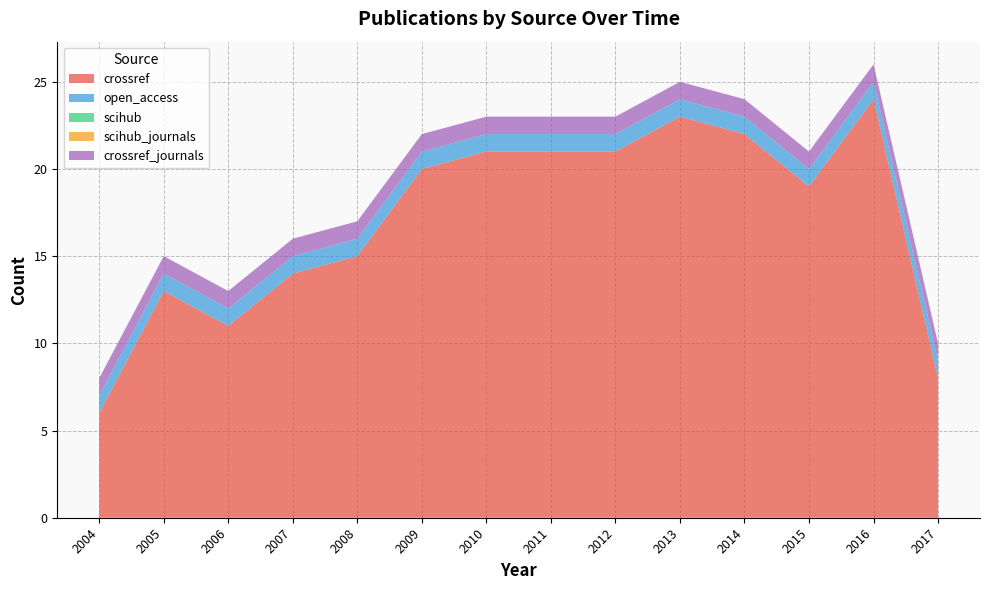

Reading left to right, list all the values displayed in this chart.

crossref: 2004=6	2005=13	2006=11	2007=14	2008=15	2009=20	2010=21	2011=21	2012=21	2013=23	2014=22	2015=19	2016=24	2017=8
open_access: 2004=1	2005=1	2006=1	2007=1	2008=1	2009=1	2010=1	2011=1	2012=1	2013=1	2014=1	2015=1	2016=1	2017=1
scihub: 2004=0	2005=0	2006=0	2007=0	2008=0	2009=0	2010=0	2011=0	2012=0	2013=0	2014=0	2015=0	2016=0	2017=0
scihub_journals: 2004=0	2005=0	2006=0	2007=0	2008=0	2009=0	2010=0	2011=0	2012=0	2013=0	2014=0	2015=0	2016=0	2017=0
crossref_journals: 2004=1	2005=1	2006=1	2007=1	2008=1	2009=1	2010=1	2011=1	2012=1	2013=1	2014=1	2015=1	2016=1	2017=1